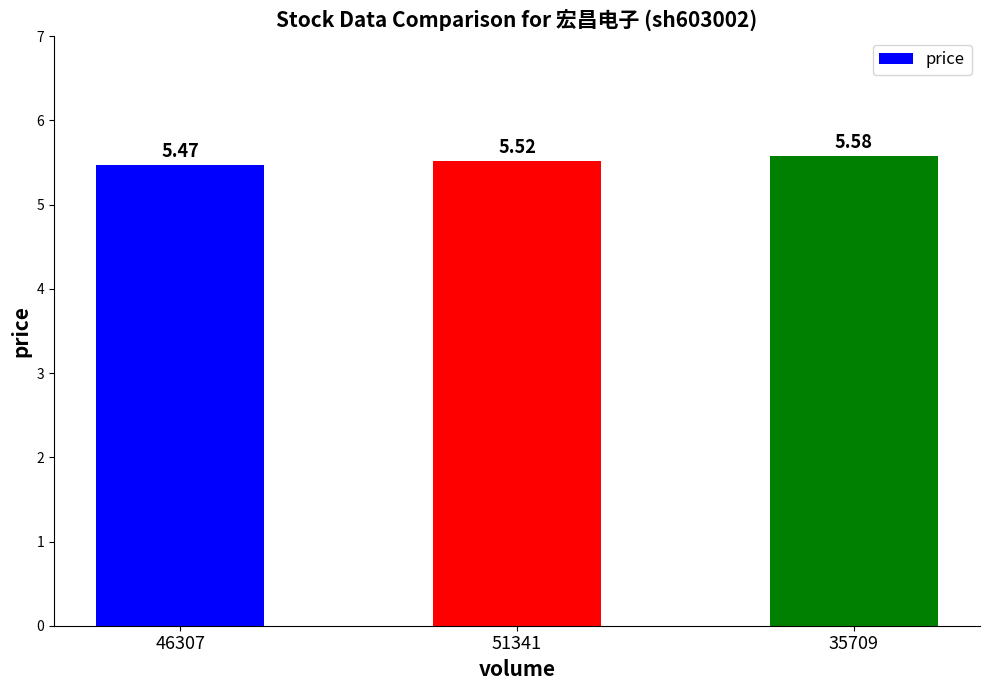

Which has a higher value, 35709 or 46307?

35709